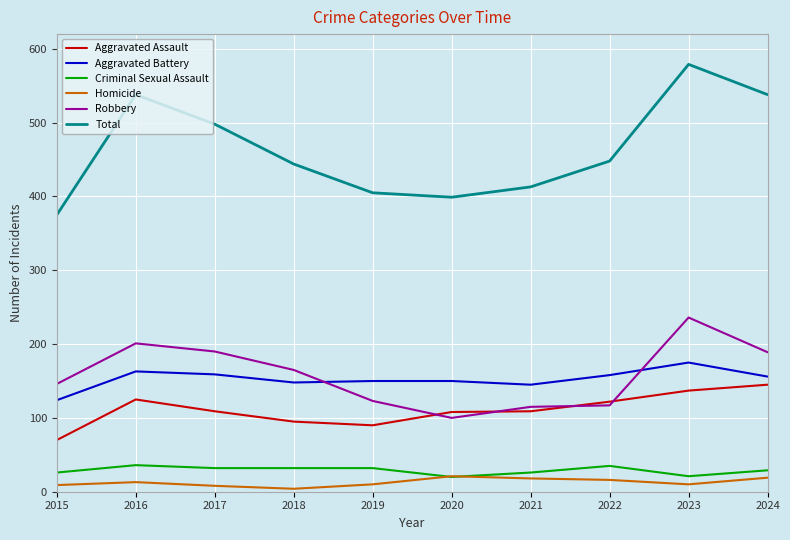

What value does the Total series have at 2024, to the nearest 50?

550